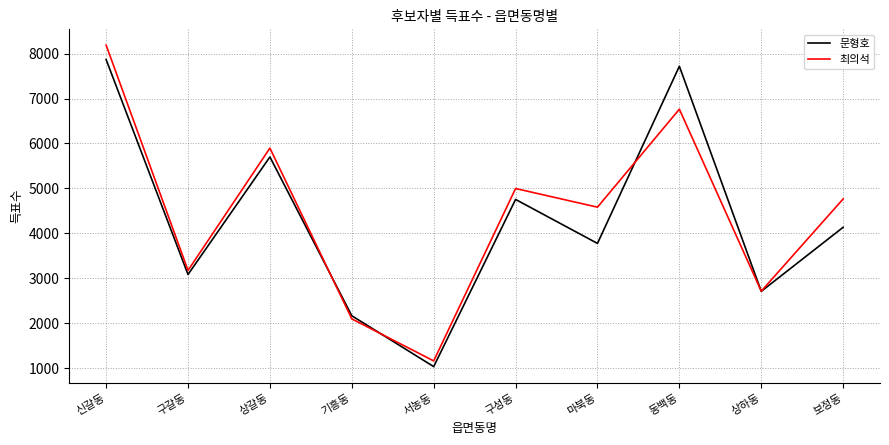

The value of 최의석 at 기흥동 is 437. True or false?

False